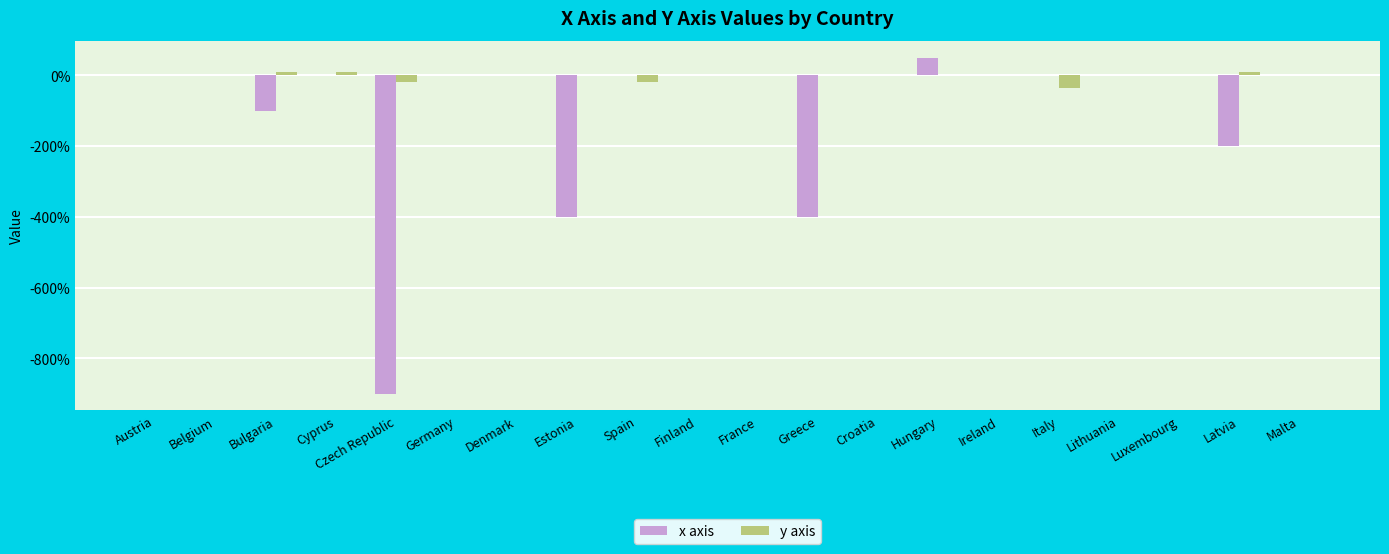

Which series has the largest total across all categories?

y axis